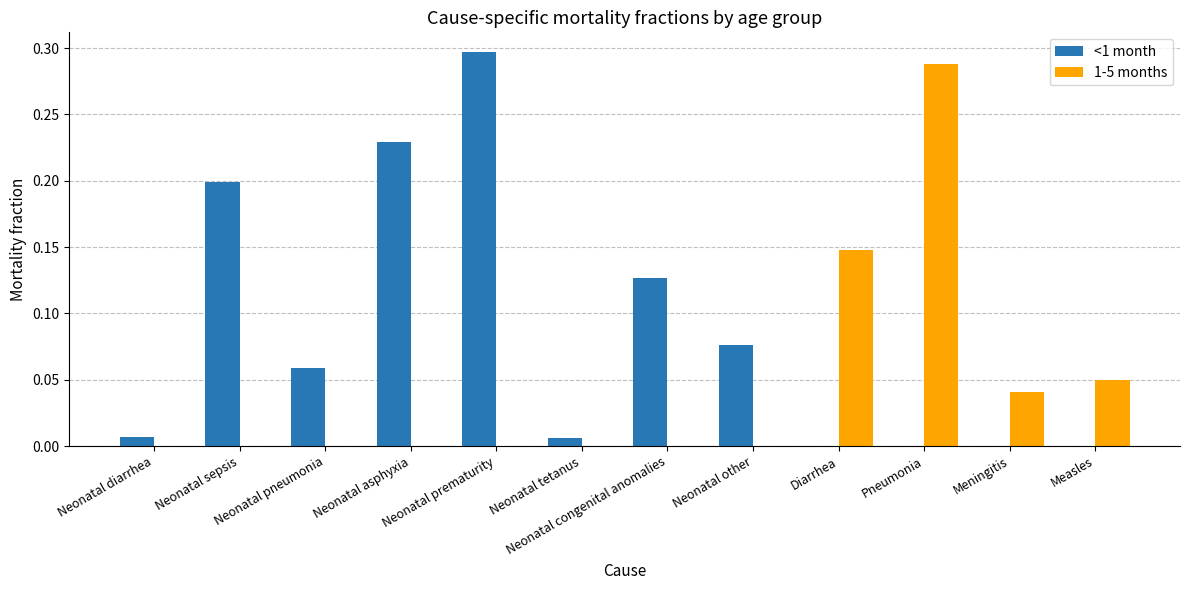

How many groups of bars are there?

12